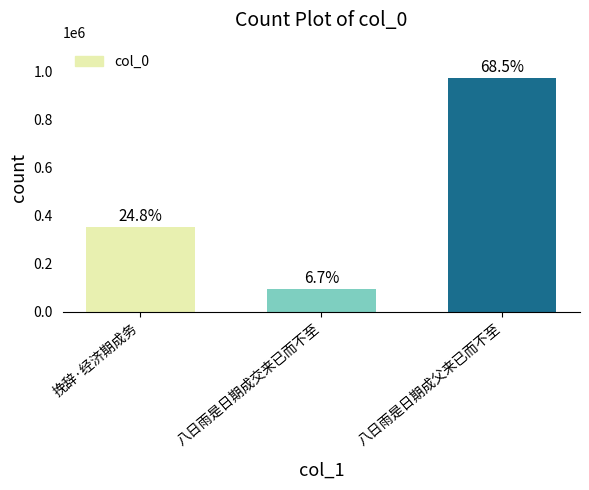

Does the chart contain any negative values?

No